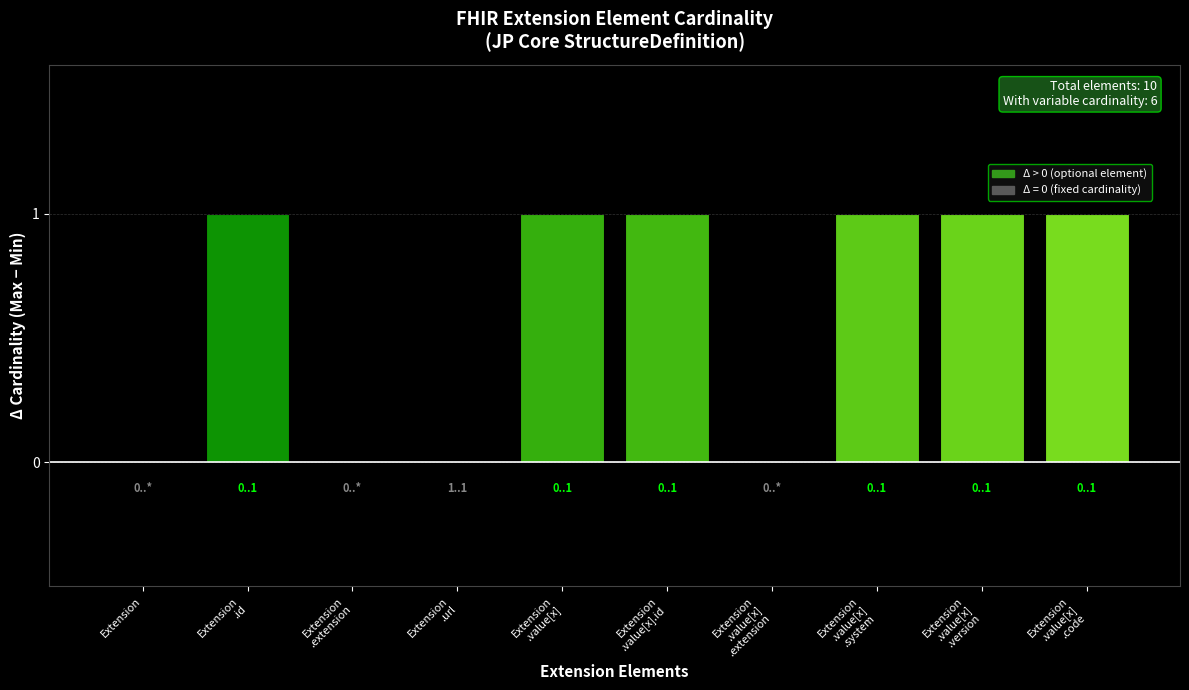

How many categories are shown in the chart?

10